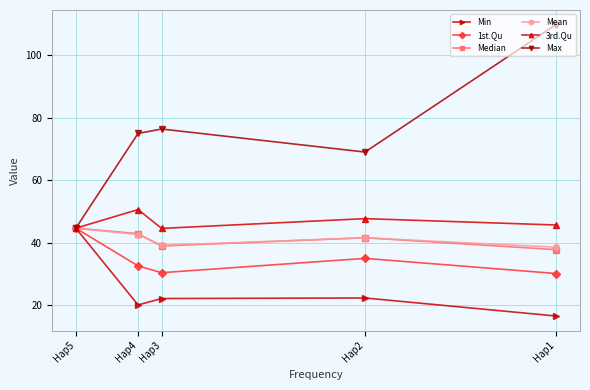

What is the total value across all series at Hap5?

267.8